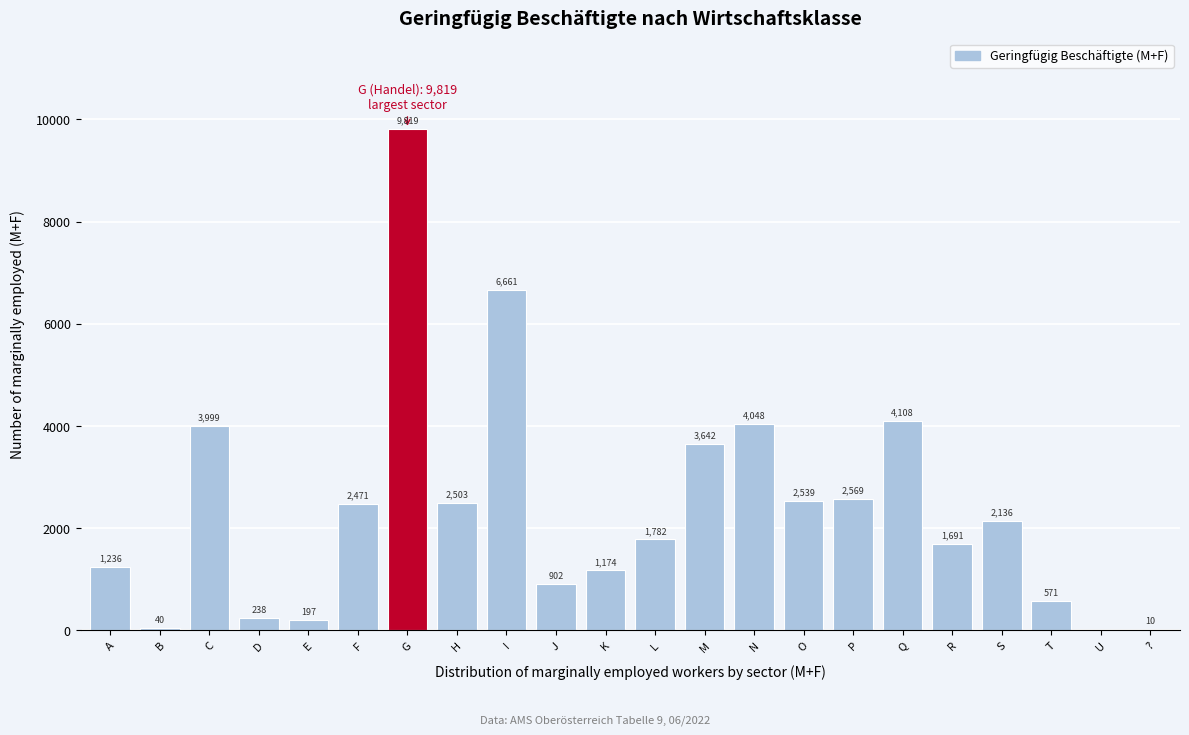

Reading right to left, transcribe all the data shown in this chart.

?=10	U=0	T=571	S=2136	R=1691	Q=4108	P=2569	O=2539	N=4048	M=3642	L=1782	K=1174	J=902	I=6661	H=2503	G=9819	F=2471	E=197	D=238	C=3999	B=40	A=1236